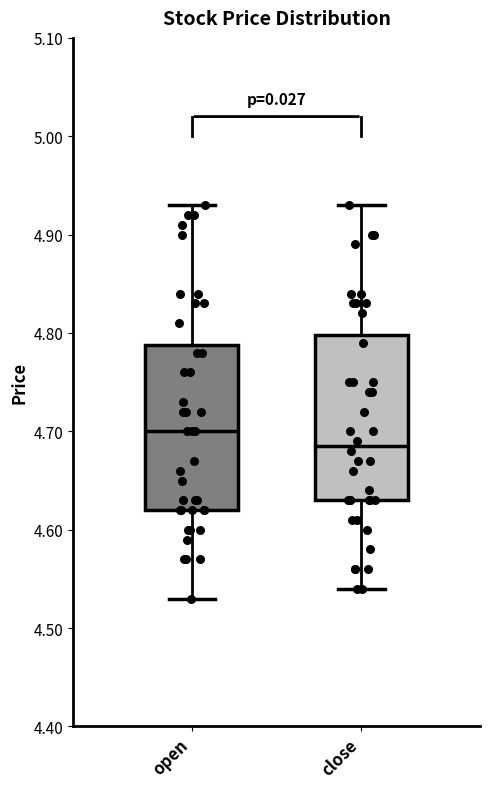

Where does the upper whisker of the box for open end on the y-axis? The values are not printed on the chart, so give them approximately, as read against the axis.

4.93